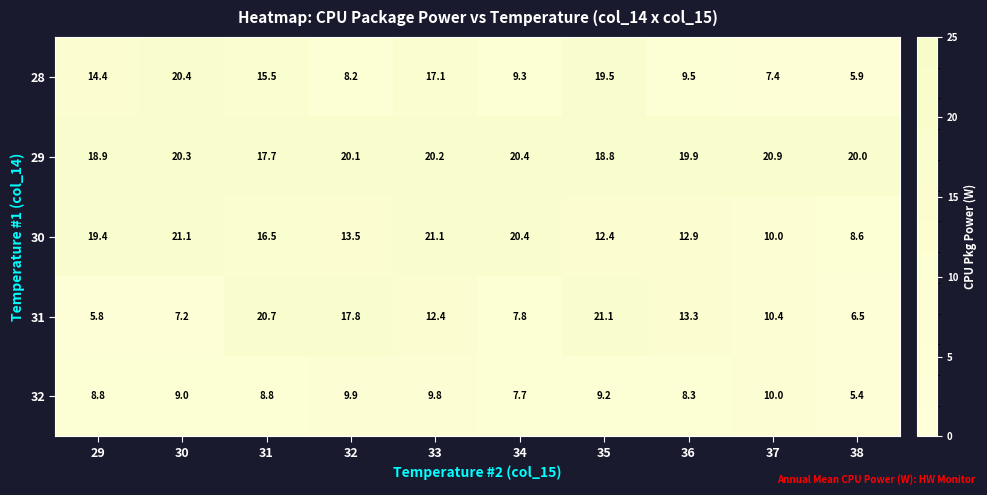

What is the total value across all series at 30?

78.0